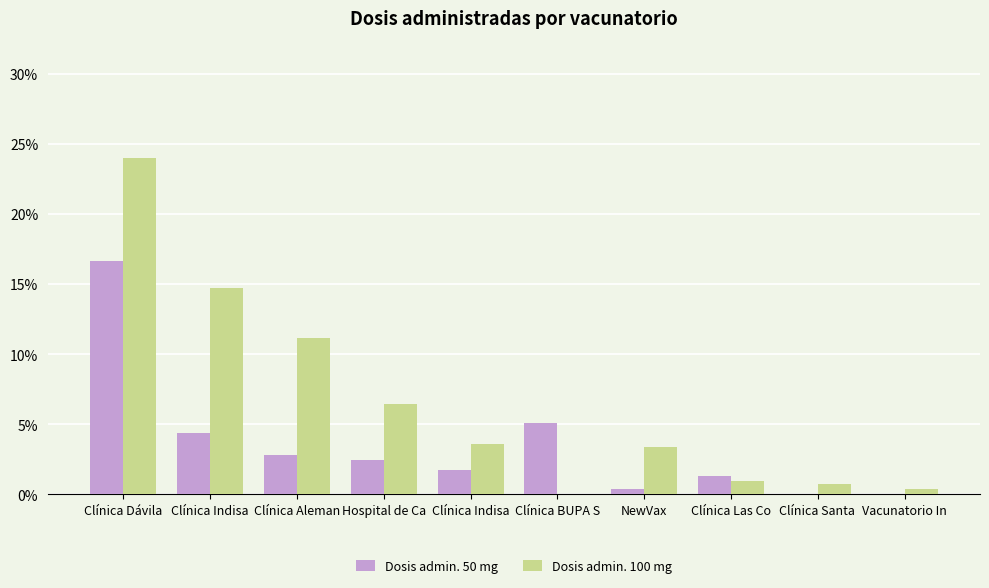

Read the Dosis admin. 100 mg value at Clínica Aleman.

11.1